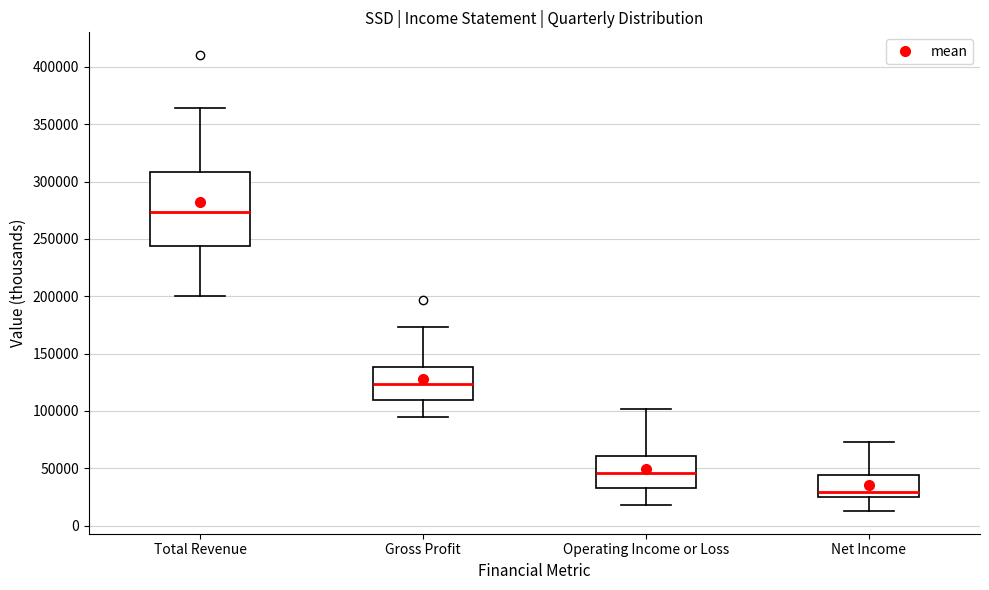

Where does the median line of the box for Net Income sit on the y-axis? The values are not printed on the chart, so give them approximately, as read against the axis.

30000